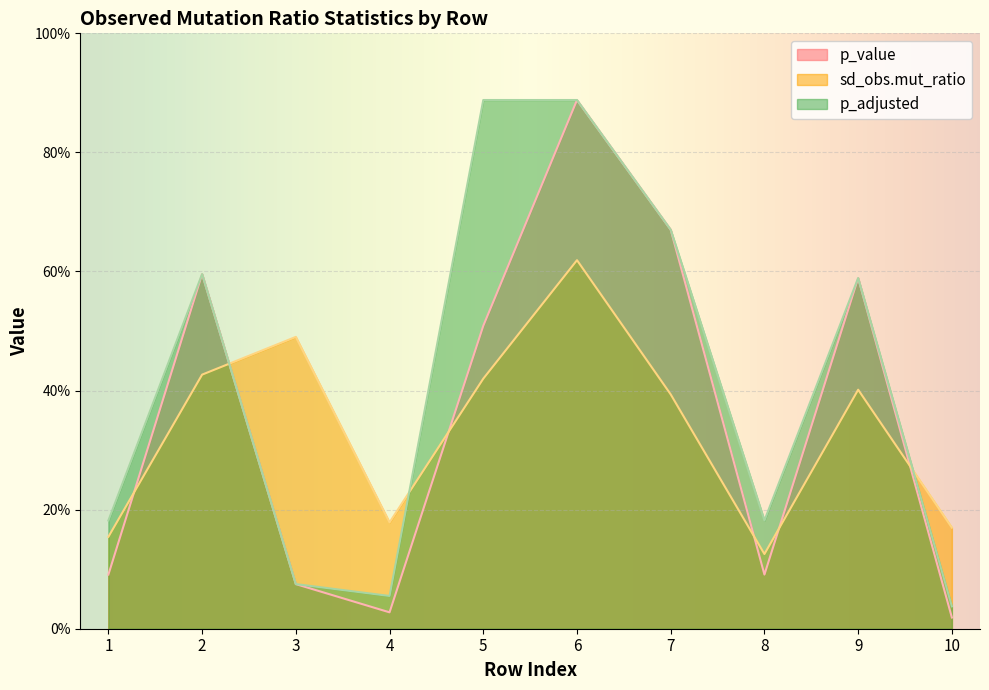

What are all the series names shown in the legend?

p_value, sd_obs.mut_ratio, p_adjusted